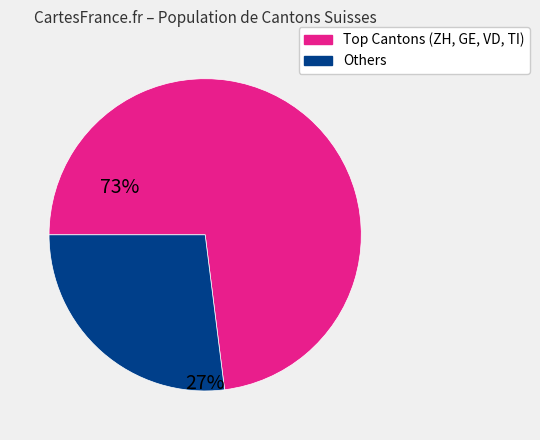

Does any single category account for the majority?

Yes